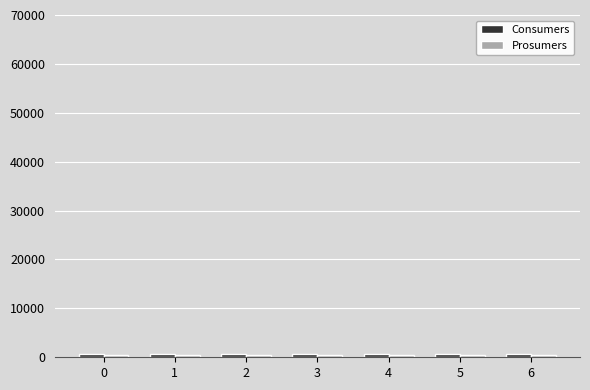

Reading right to left, extract all data points from this chart.

Consumers: 6=635	5=635	4=635	3=635	2=635	1=635	0=635
Prosumers: 6=440	5=440	4=440	3=440	2=440	1=440	0=440